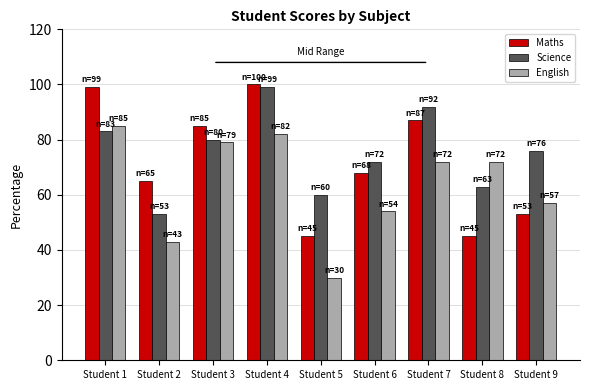

Does the chart contain any negative values?

No